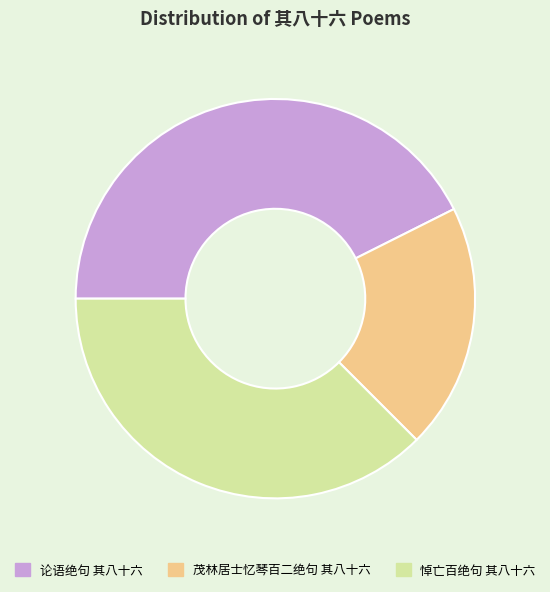

Between 茂林居士忆琴百二绝句 其八十六 and 论语绝句 其八十六, which is larger?

论语绝句 其八十六